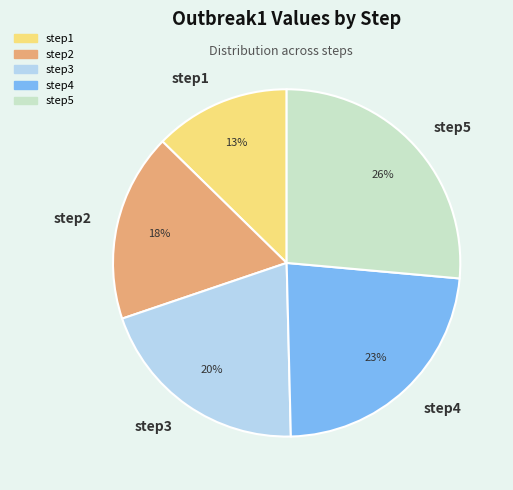

True or false: step3 accounts for 7% of the total.

False